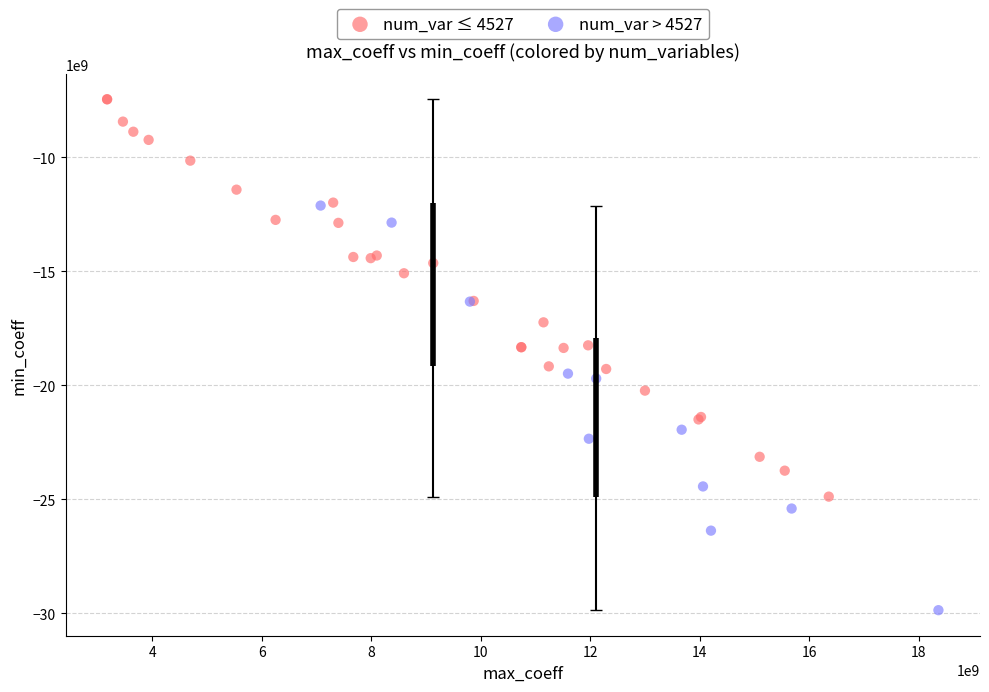

What are all the series names shown in the legend?

num_var ≤ 4527, num_var > 4527